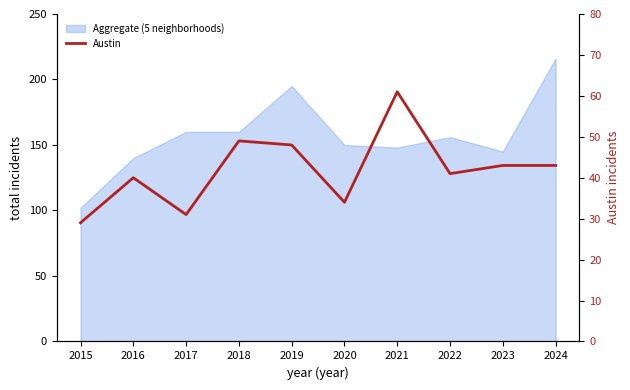

What is the value of the 6th point from the left?

34